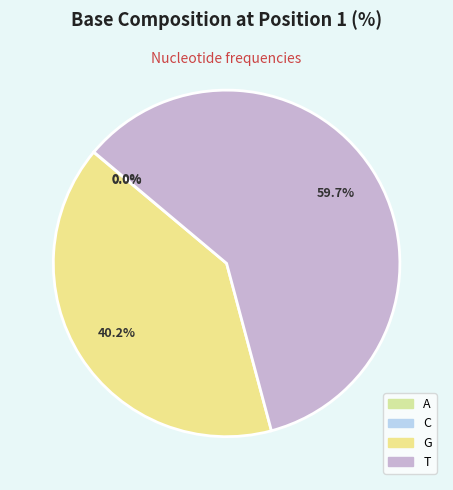

True or false: C accounts for 0% of the total.

True